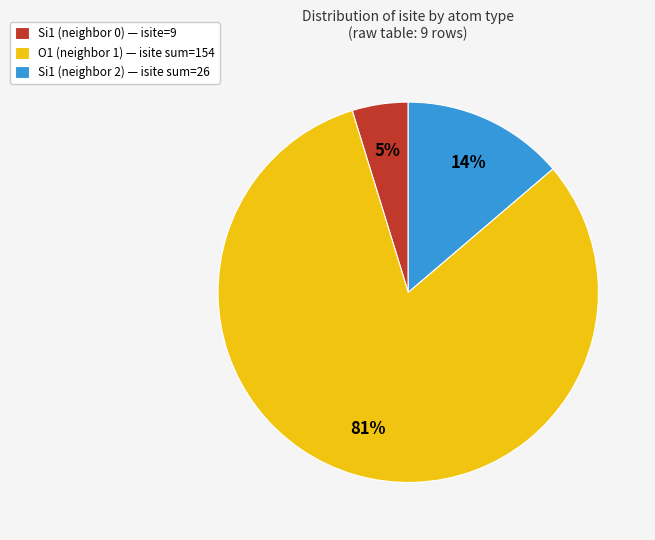

Count the number of slices in the pie.

3